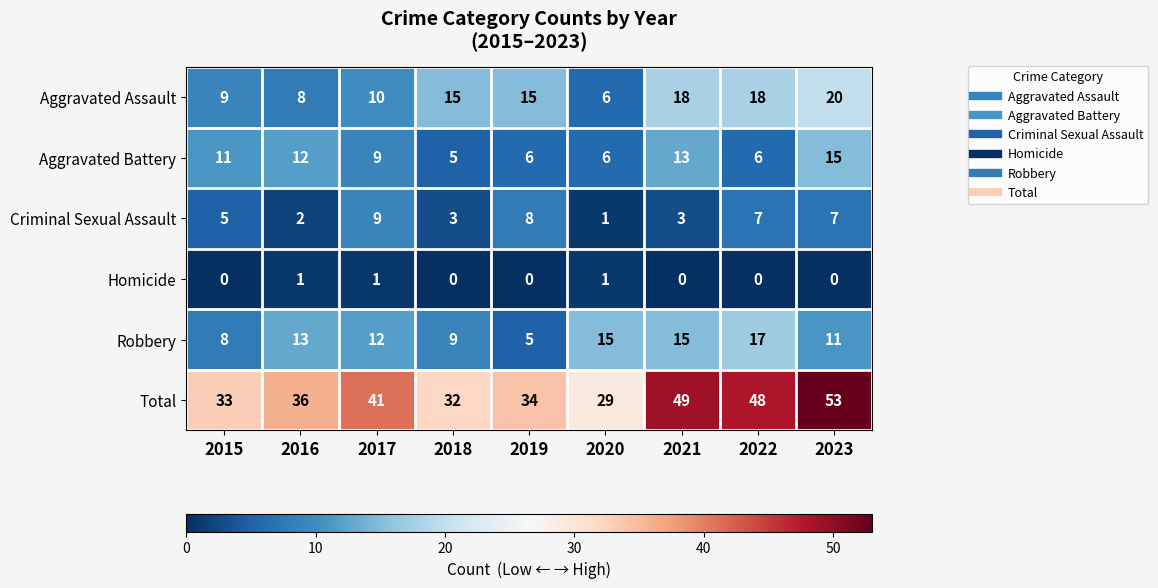

How many series are shown in this chart?

6